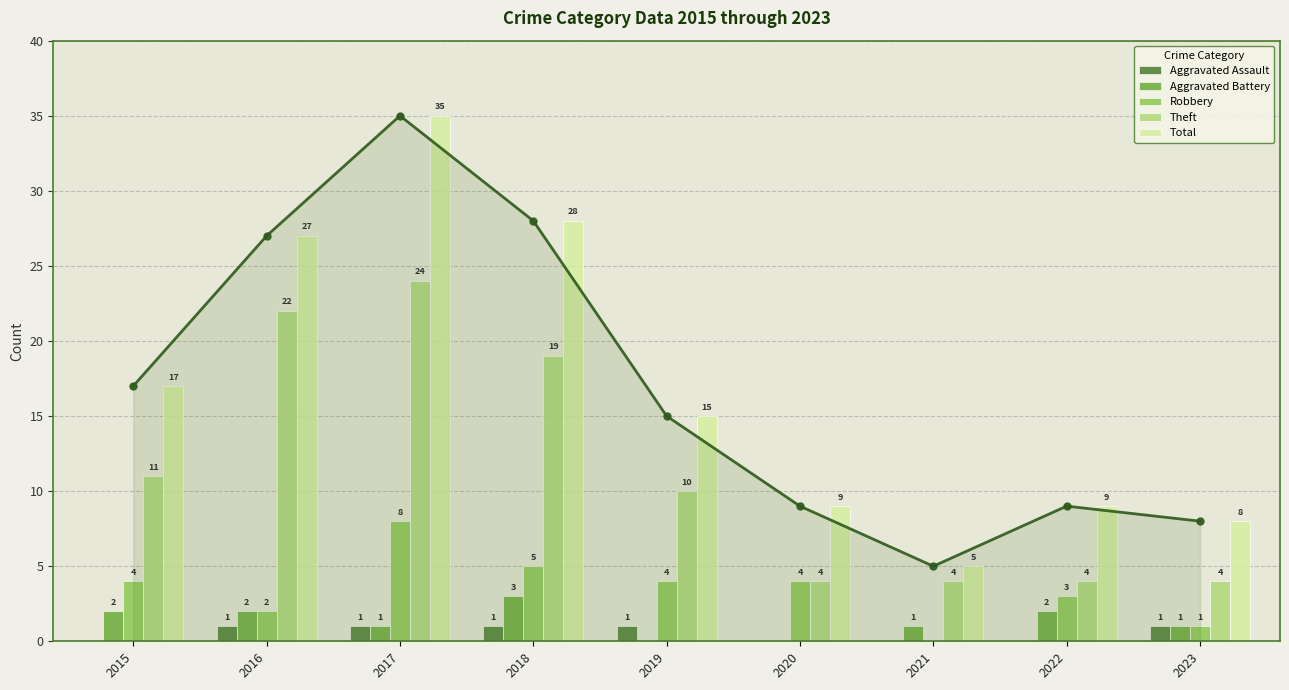

Which label corresponds to the largest value in the chart?

2017